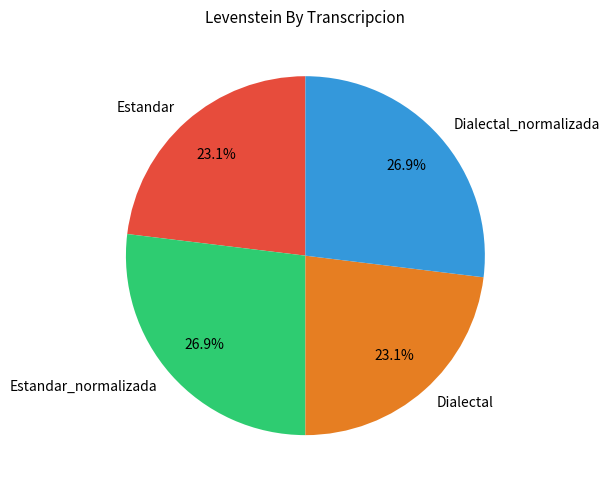

Combined, what portion of the pie is Estandar and Dialectal_normalizada?

50.0%